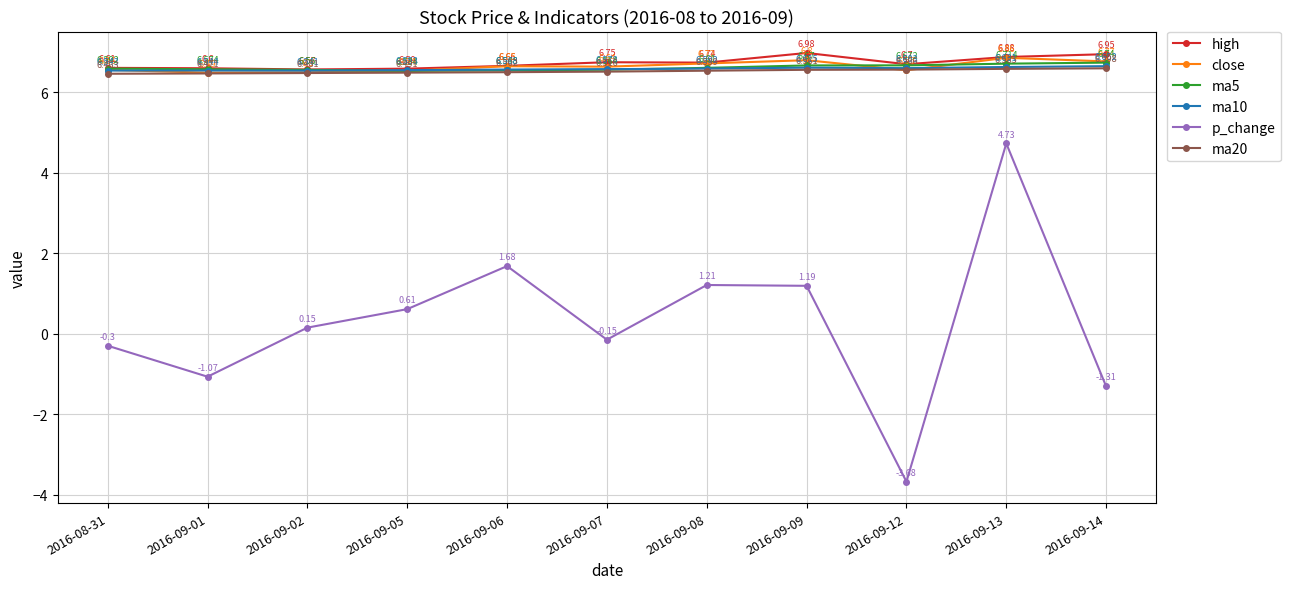

How many values in the p_change series are below 0?

5